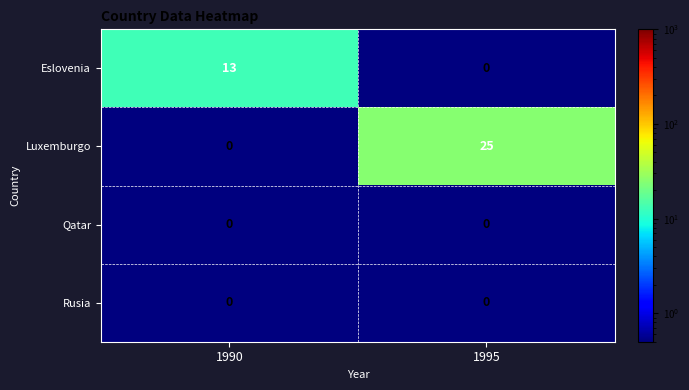

What is the sum of all Eslovenia values?

13